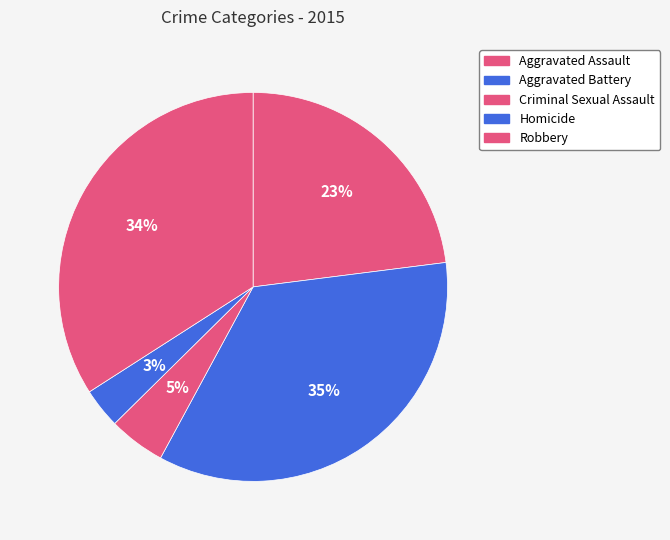

Count the number of slices in the pie.

5